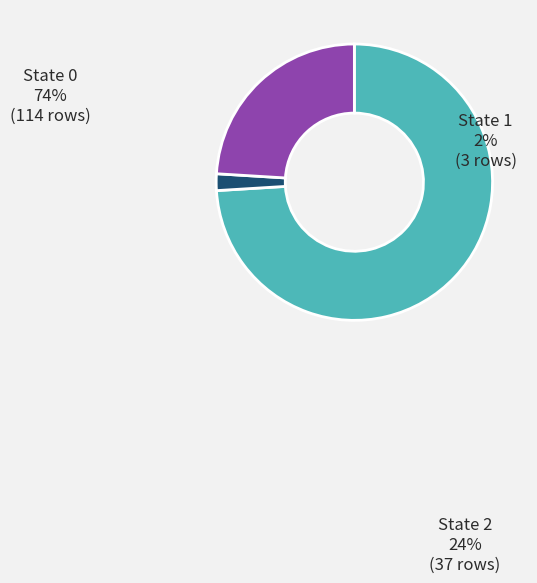

Is it true that State 2 is 24% of the pie?

True